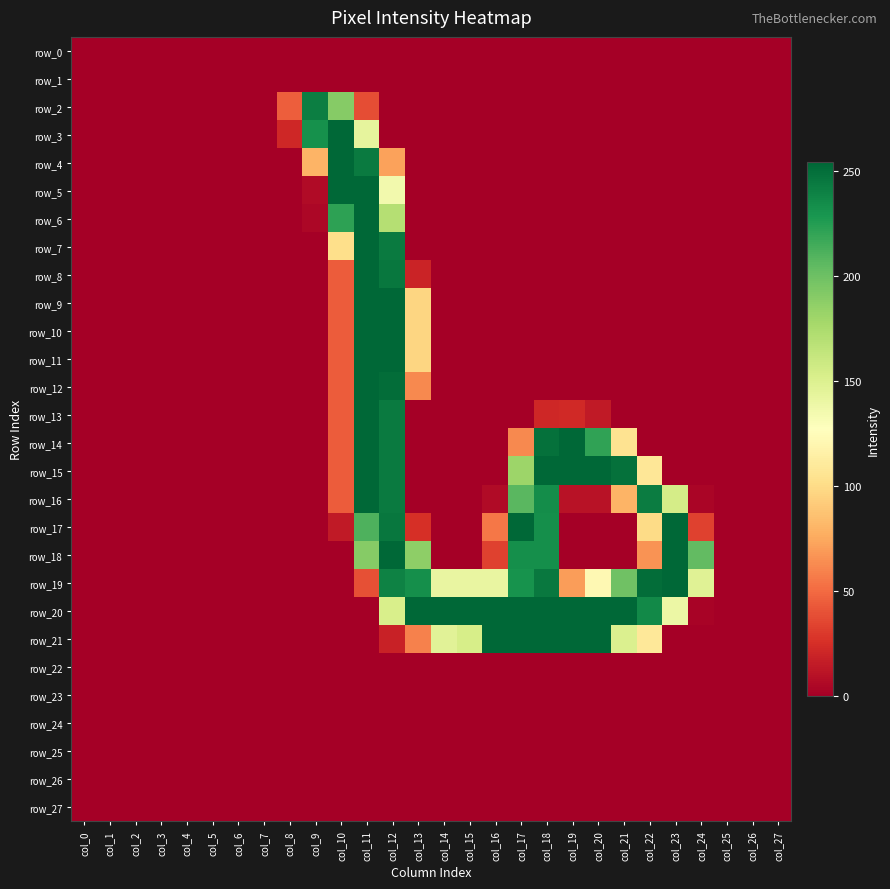

Where is row_22 nearest to the value 0?

col_0